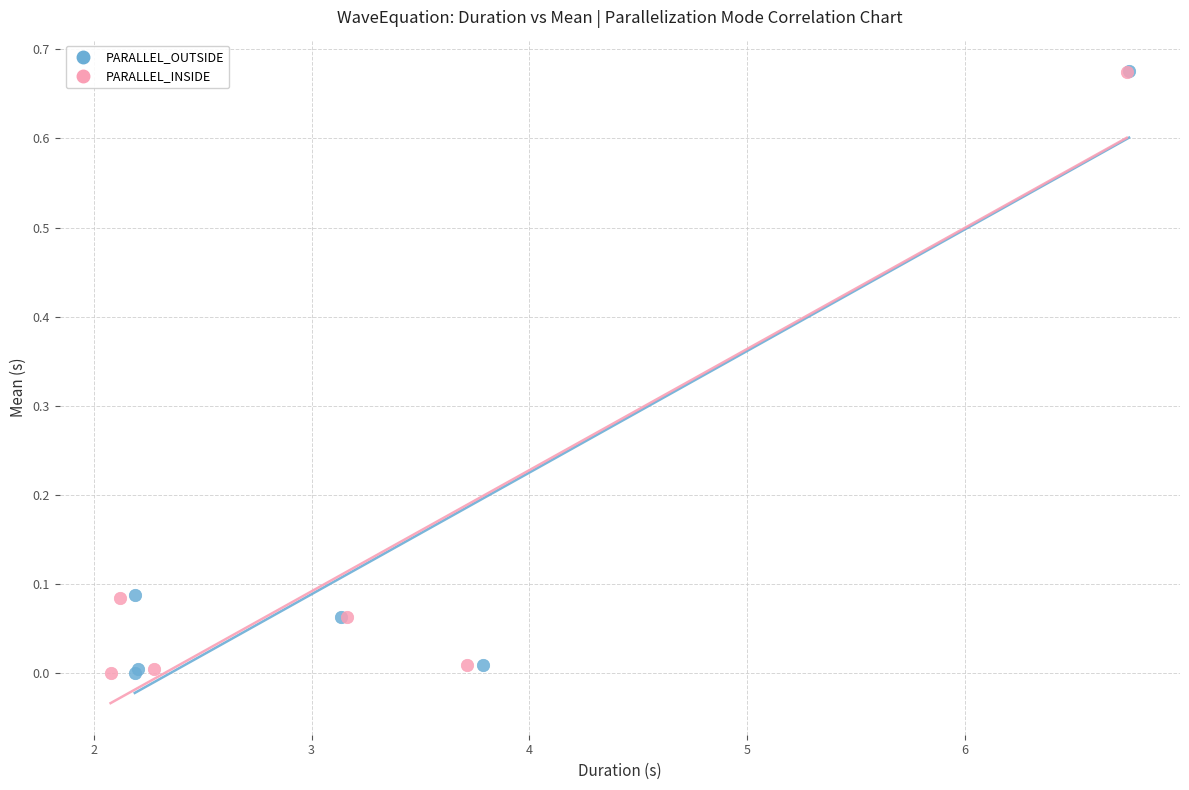

What are all the series names shown in the legend?

PARALLEL_OUTSIDE, PARALLEL_INSIDE